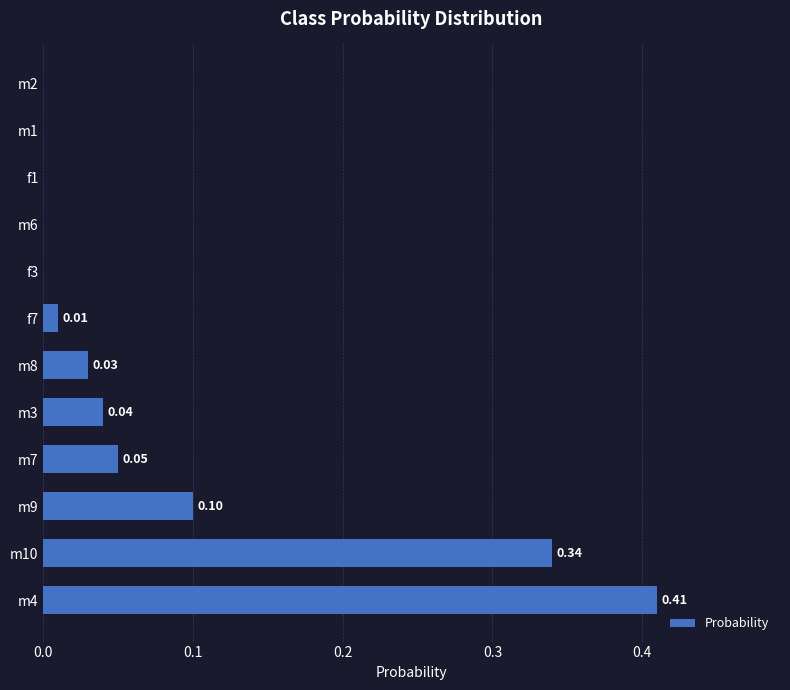

Which has a higher value, f7 or f1?

f7